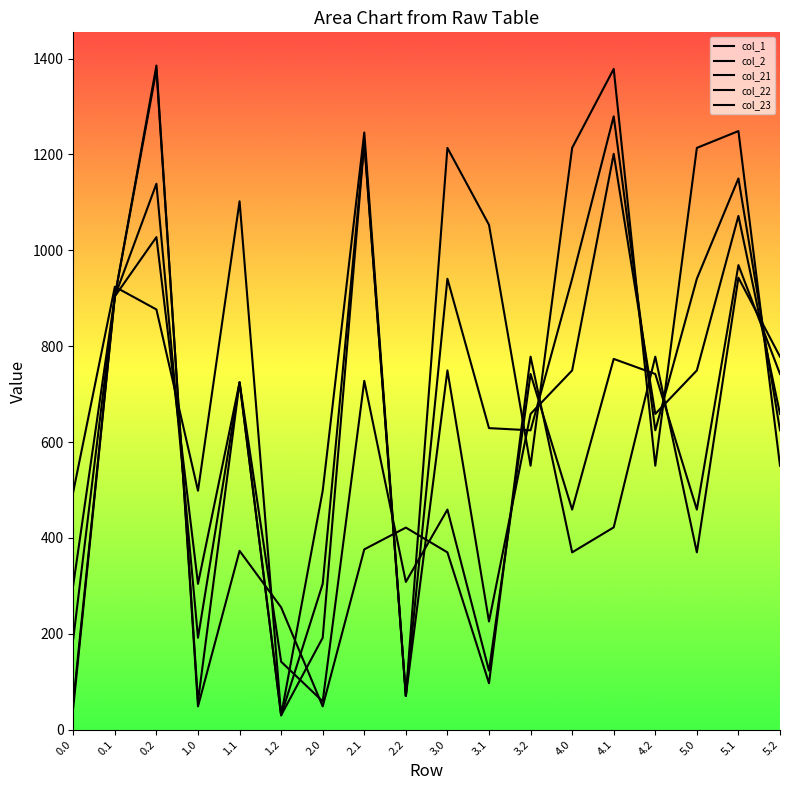

How many data points does each series have?

18